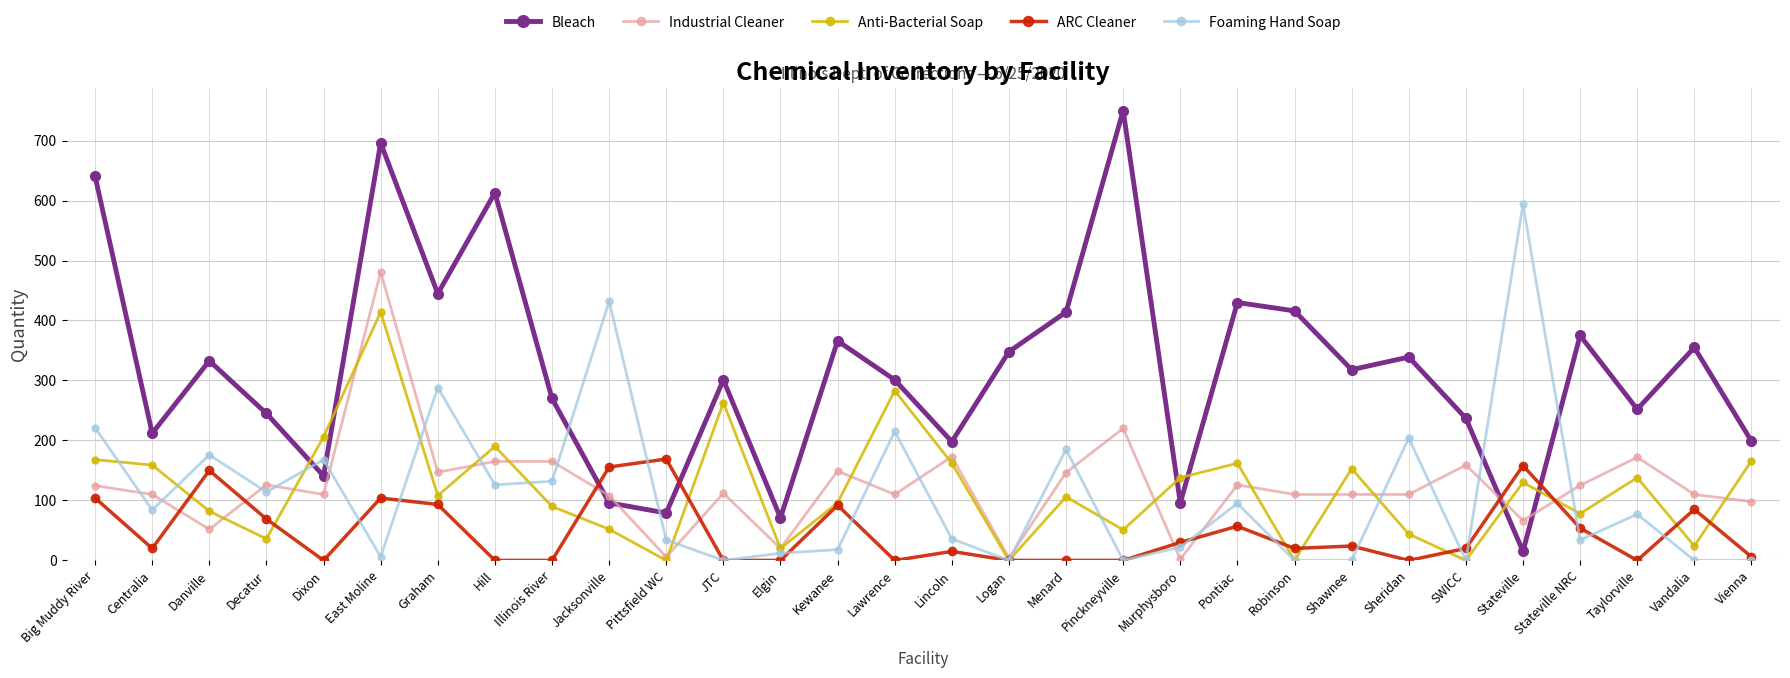

How many series are shown in this chart?

5